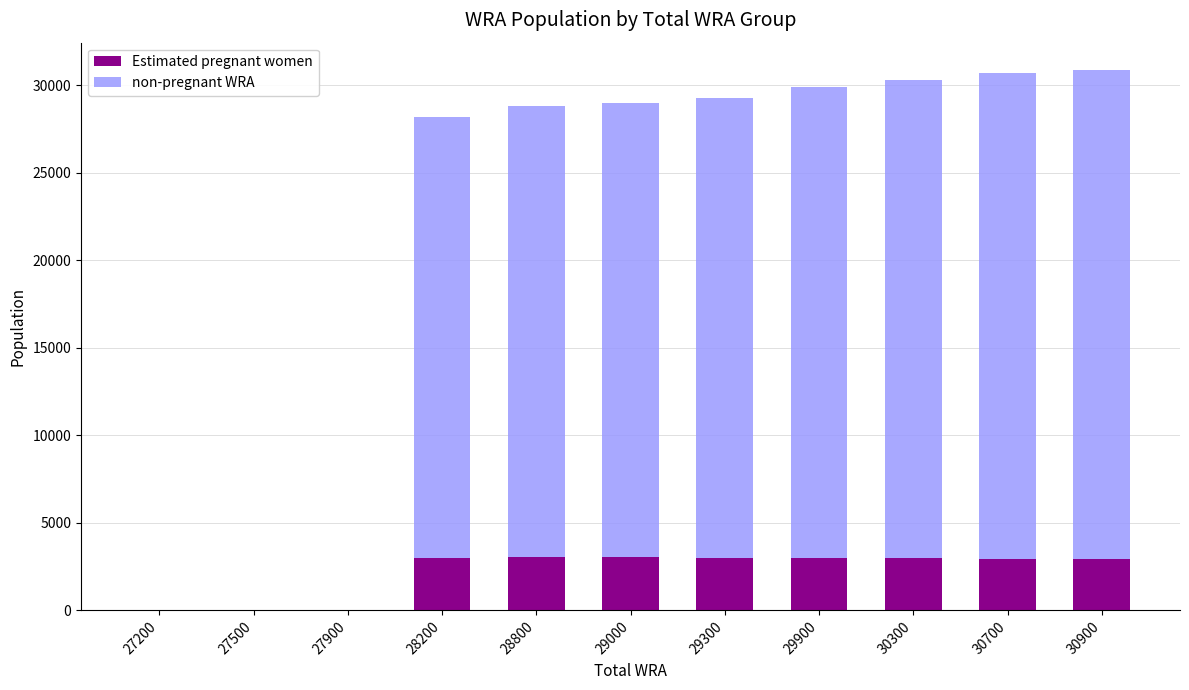

What is the sum of all Estimated pregnant women values?

23995.2